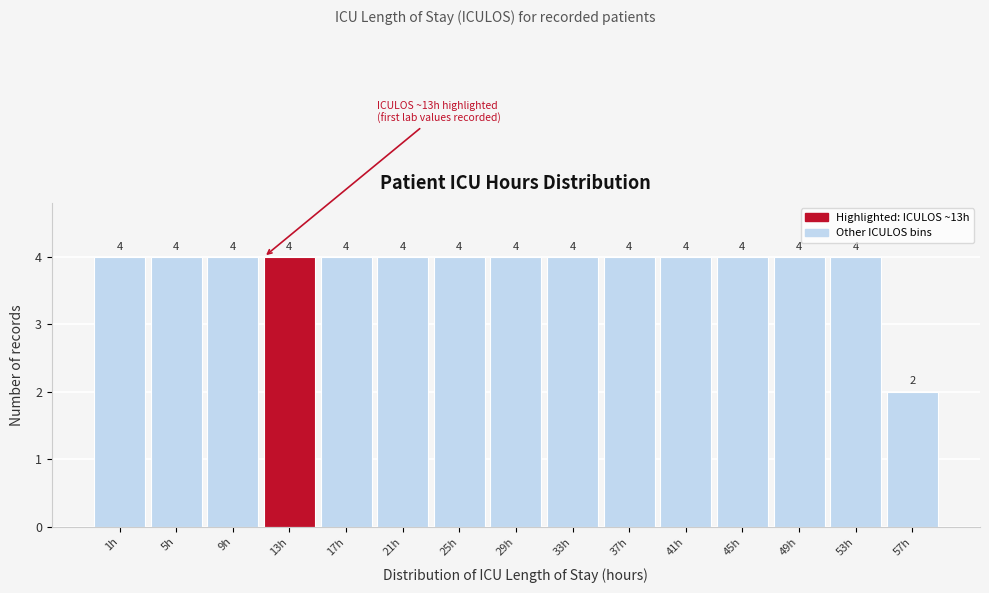

Reading left to right, extract all data points from this chart.

4	4	4	4	4	4	4	4	4	4	4	4	4	4	2